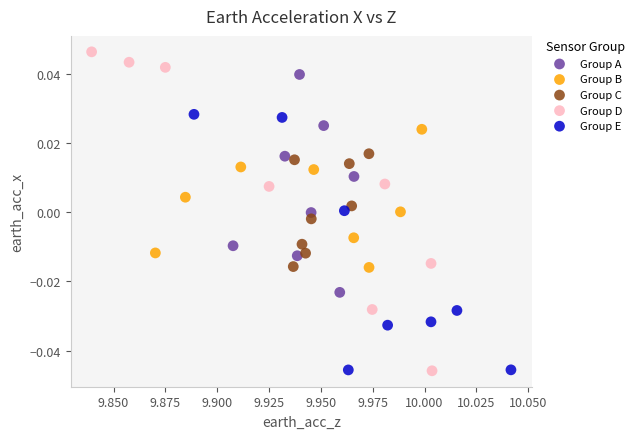

What are all the series names shown in the legend?

Group A, Group B, Group C, Group D, Group E